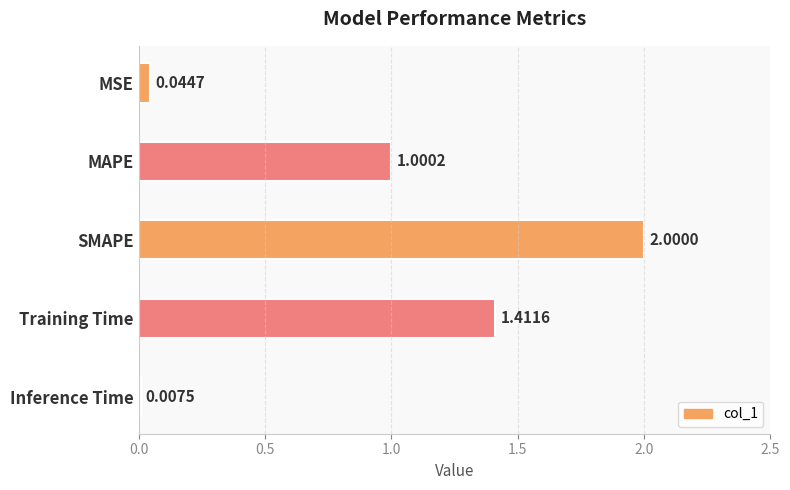

What is the sum of all values?

4.5